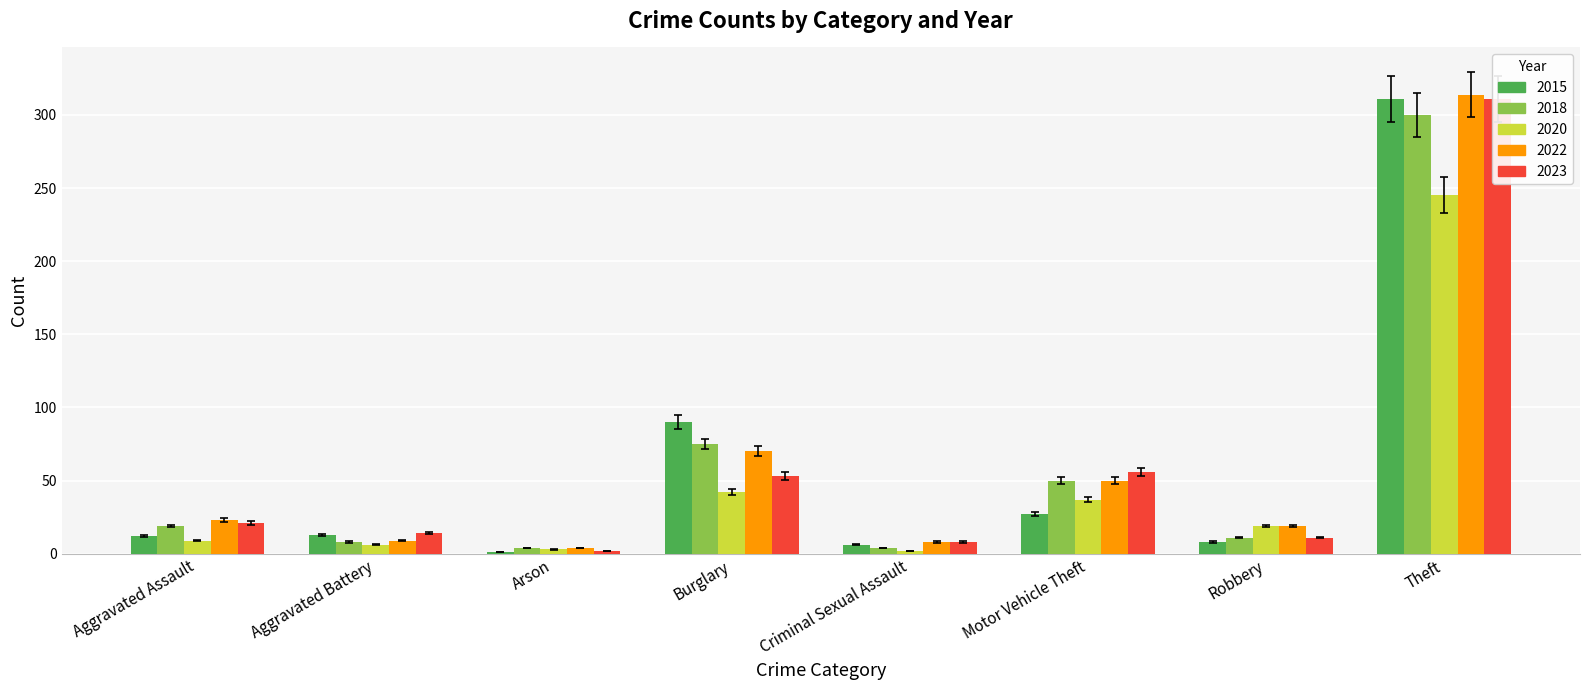

What is the label of the 4th bar from the left?

Burglary